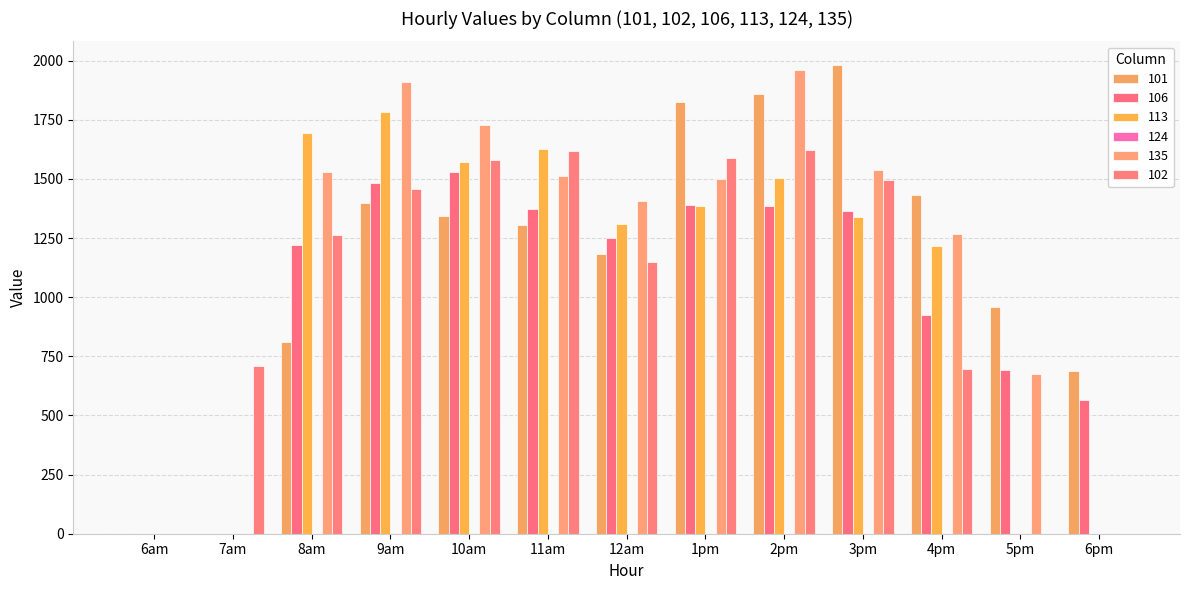

Are the bars horizontal?

No